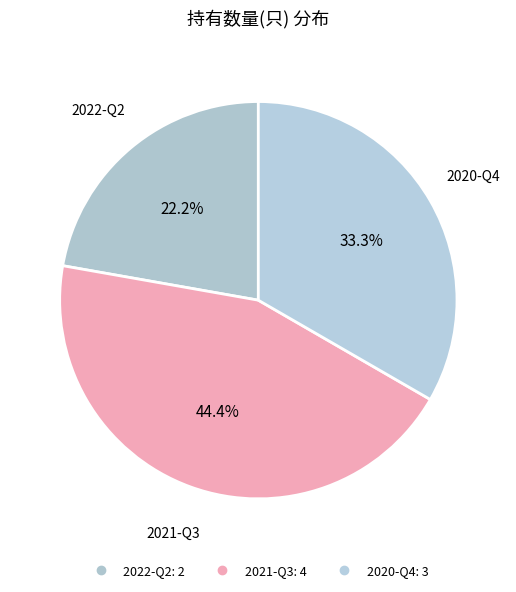

How many segments does this pie chart have?

3